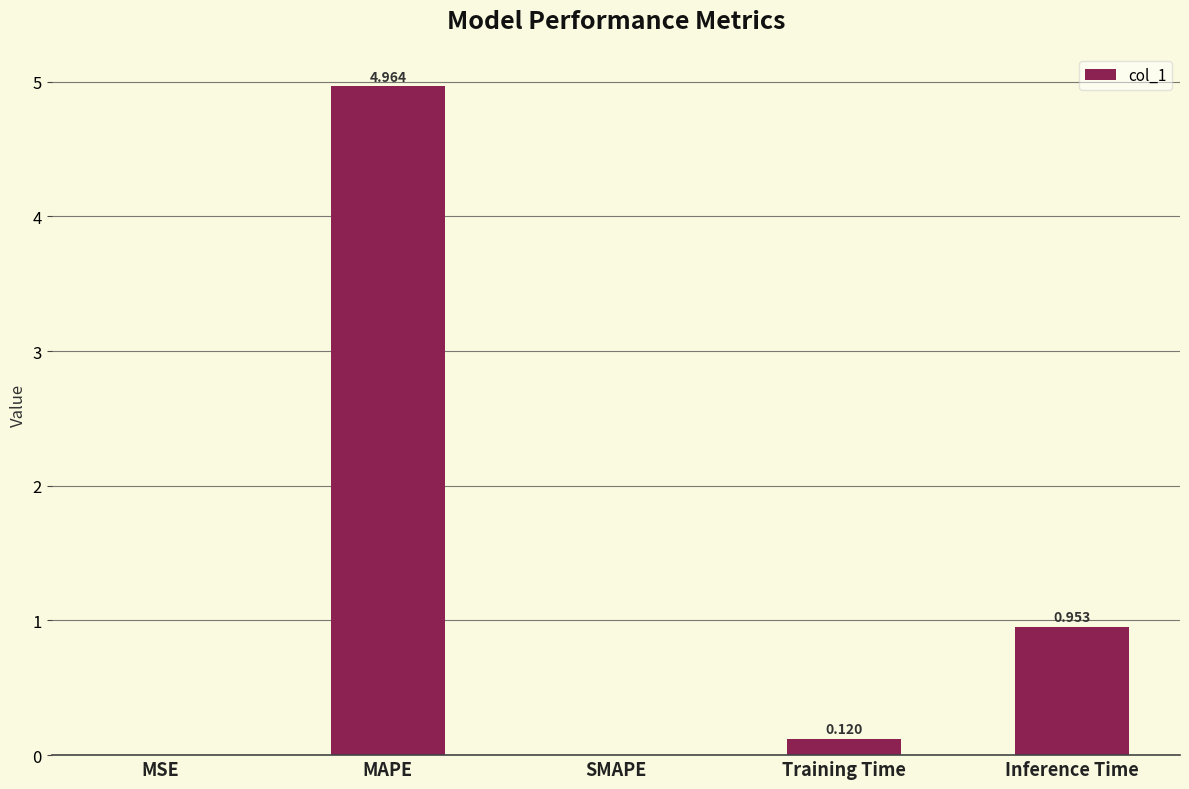

At which label is the value closest to 2?

Inference Time